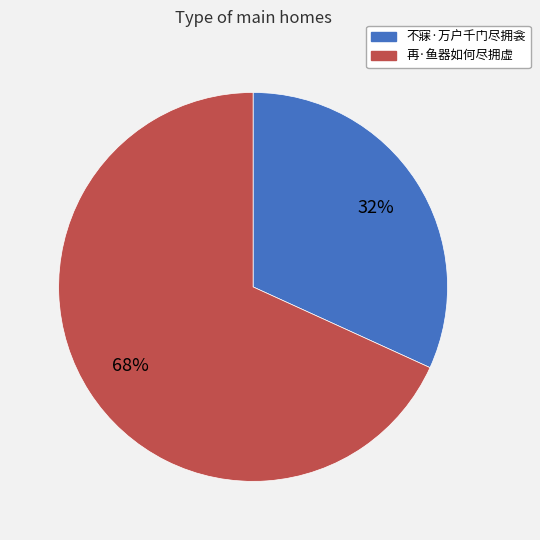

Between 不寐·万户千门尽拥衾 and 再·鱼器如何尽拥虚, which is larger?

再·鱼器如何尽拥虚